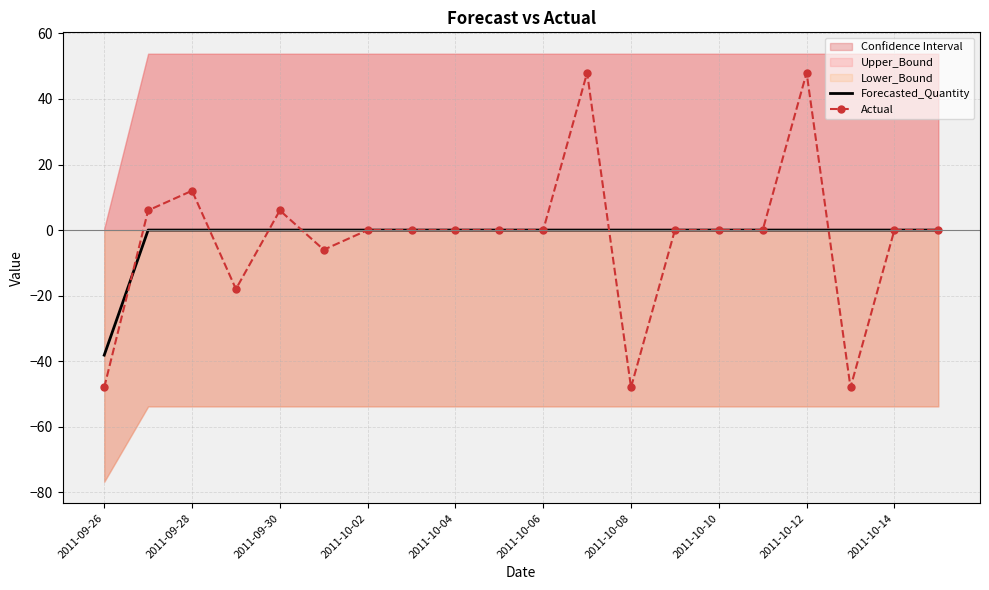

What is the average value of the Actual series?

-2.4